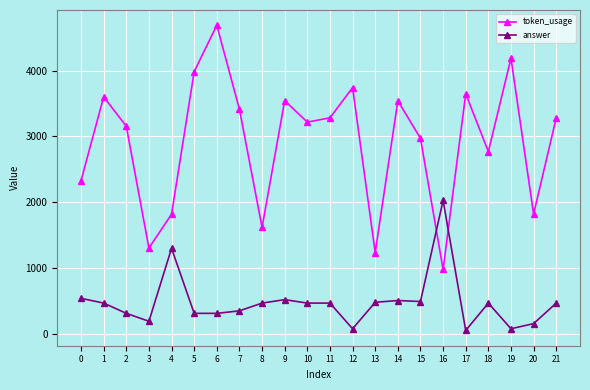

What is the difference between the highest and lowest values at 13?

756